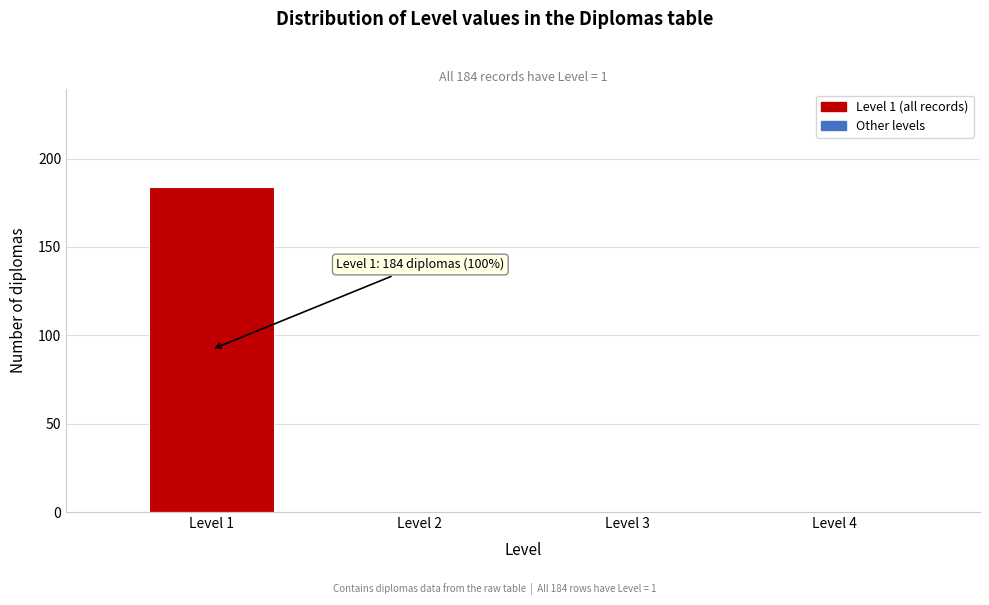

Reading left to right, transcribe all the data shown in this chart.

Level 1=184	Level 2=0	Level 3=0	Level 4=0